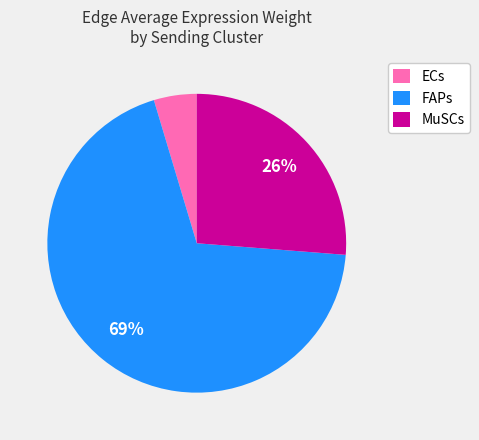

Count the number of slices in the pie.

3